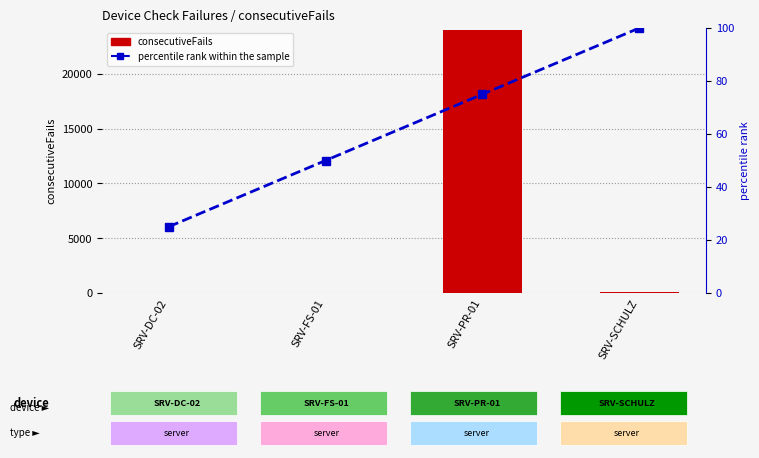

The value of percentile rank within the sample at SRV-FS-01 is 50. True or false?

True